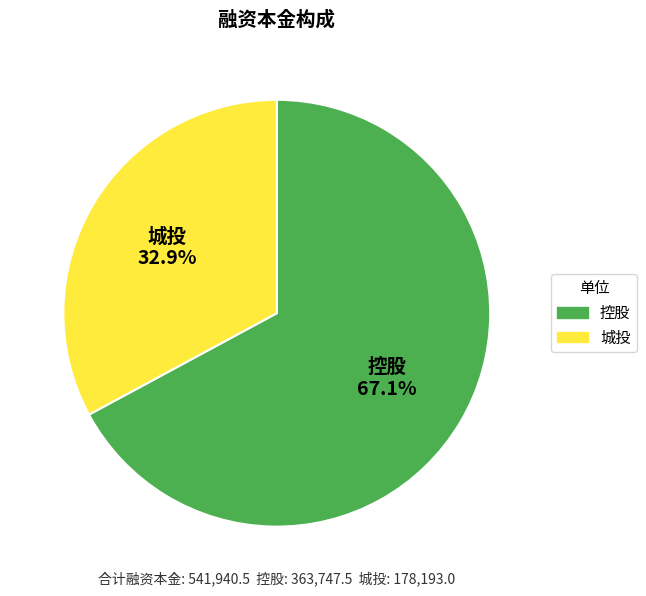

Is it true that 控股 is 67% of the pie?

True